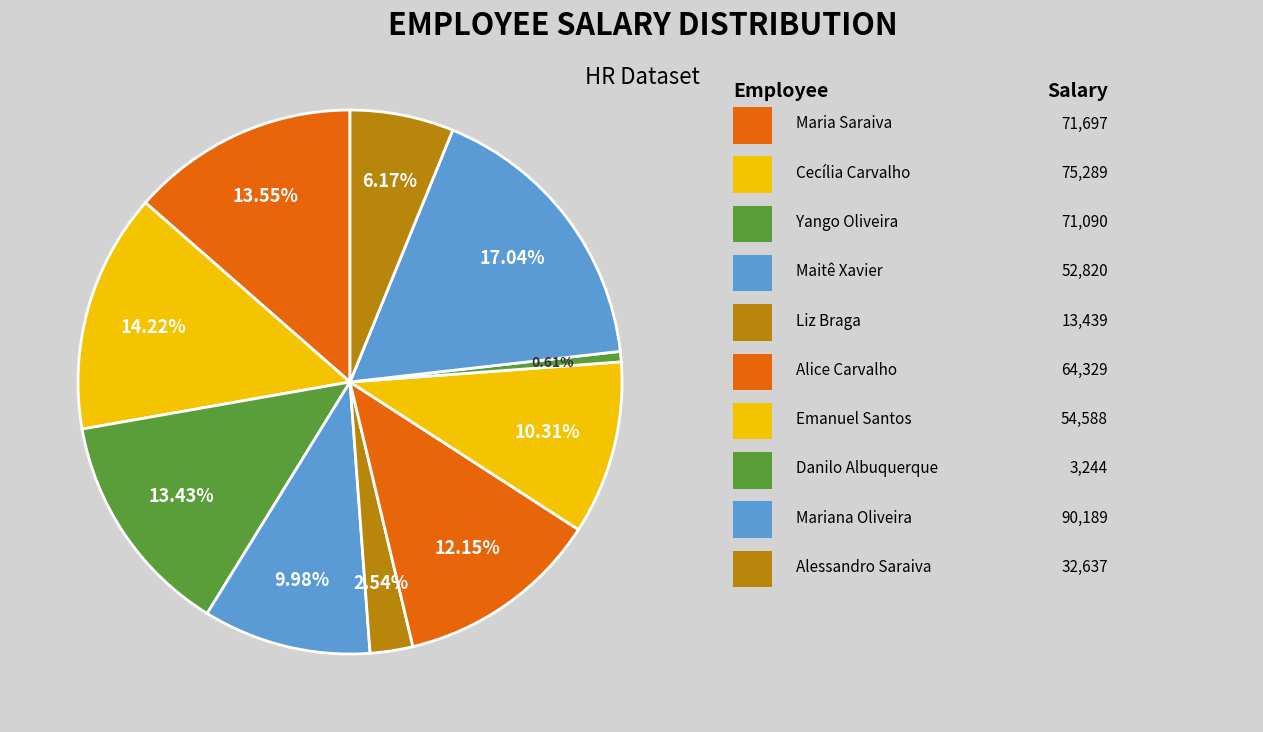

How many segments does this pie chart have?

10